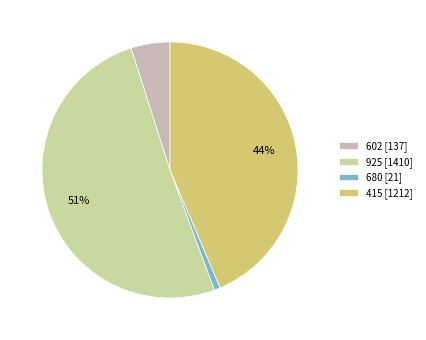

To the nearest percent, what is the average slice percentage?

25%